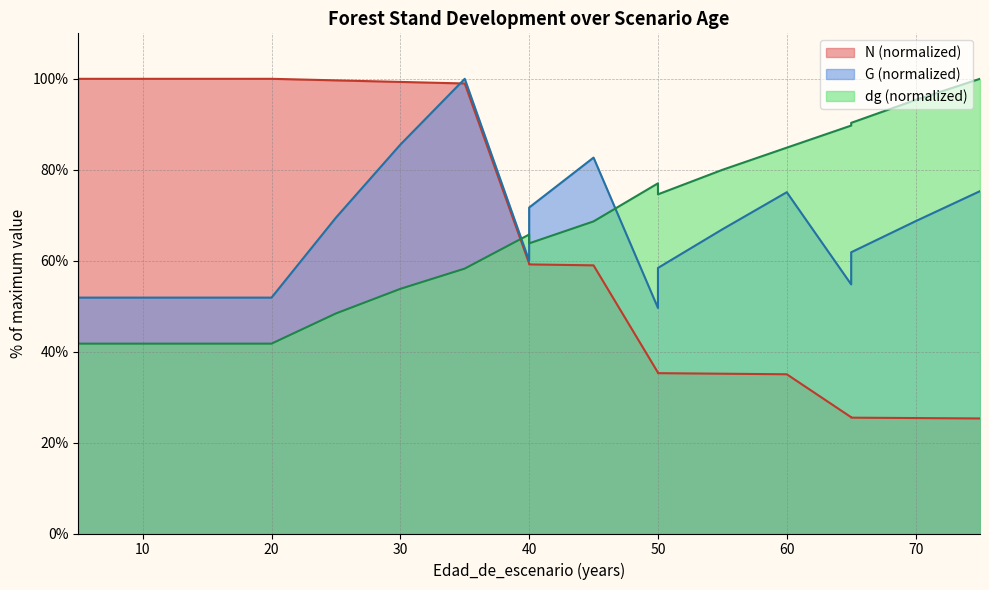

What is the total value across all series at 75?

200.6